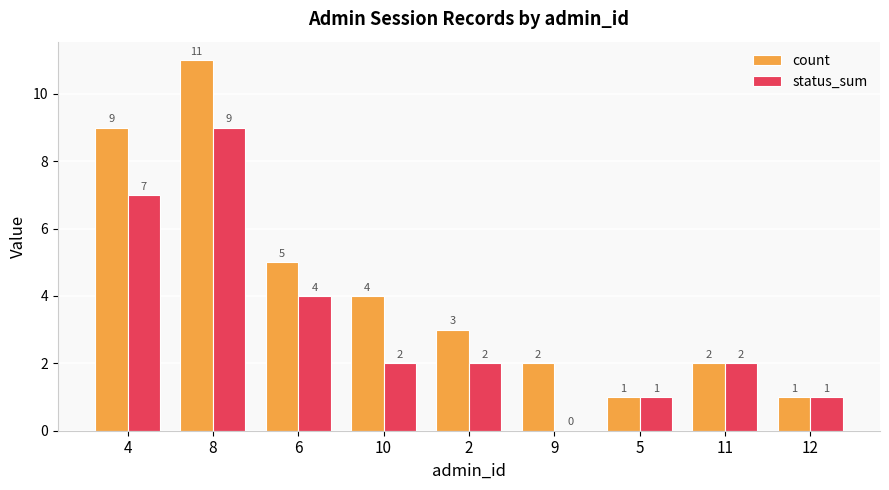

Is it true that status_sum equals 1 at 2?

False